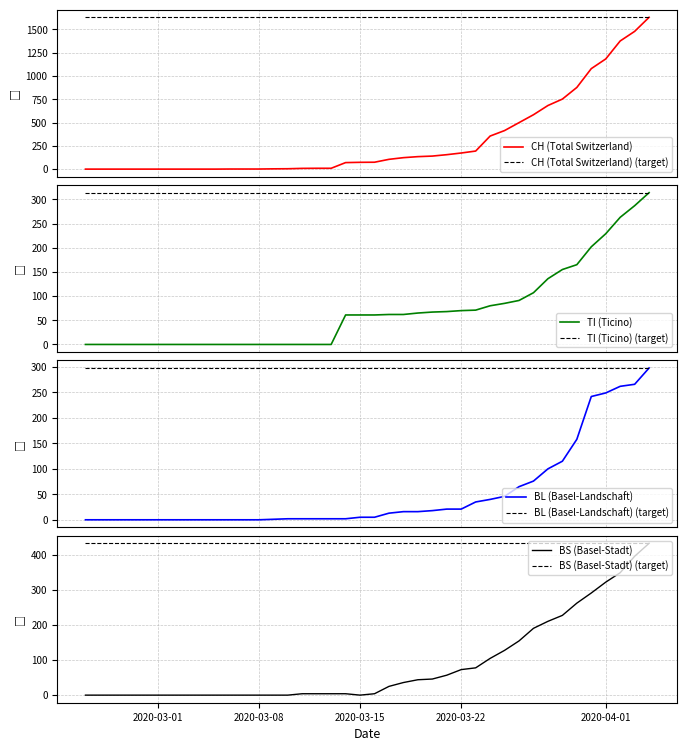

True or false: BL has more than 2 points higher than both neighbors.

False